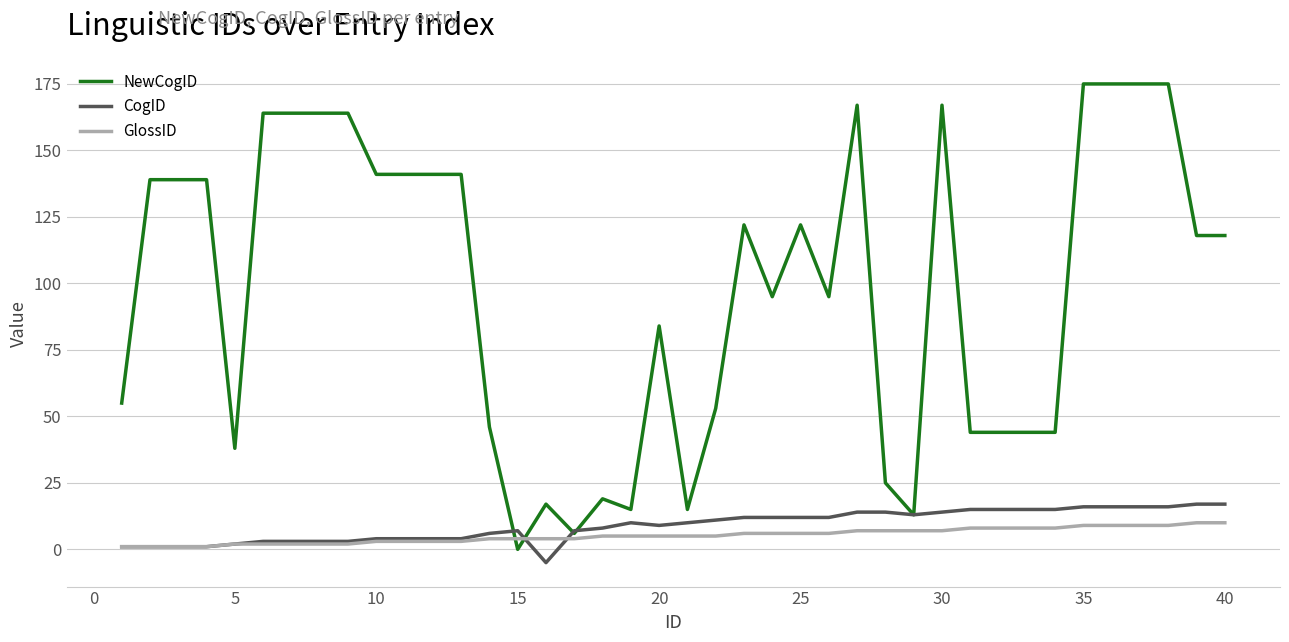

How many GlossID values are between 3 and 8?

25